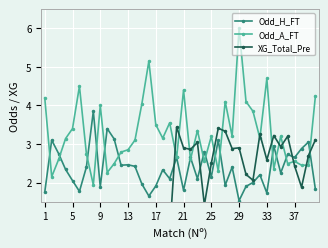

True or false: Odd_A_FT has more than 1 interior local peaks.

True